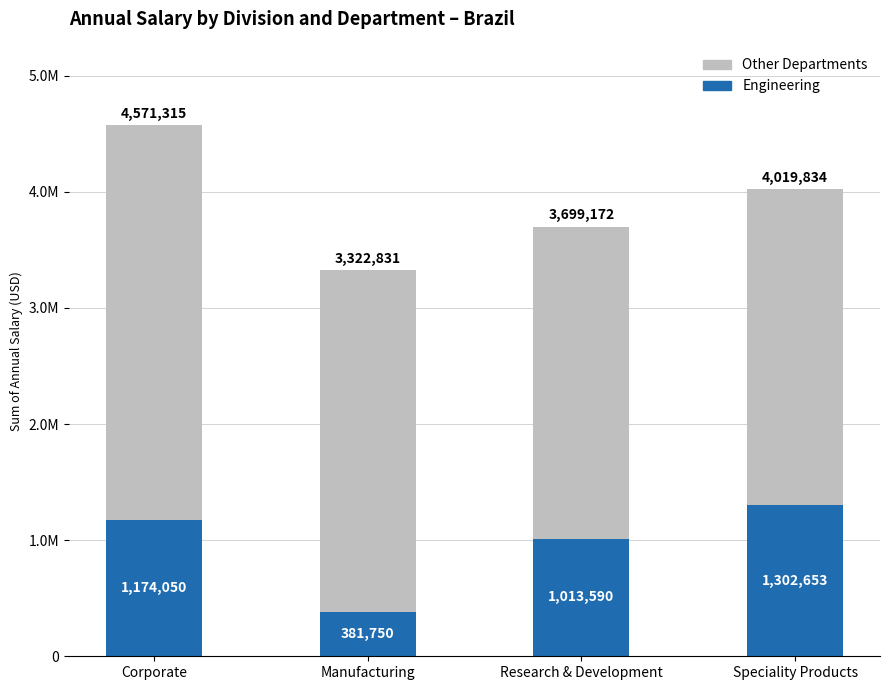

What is the value of the Engineering bar at the 4th from the left?

1302653